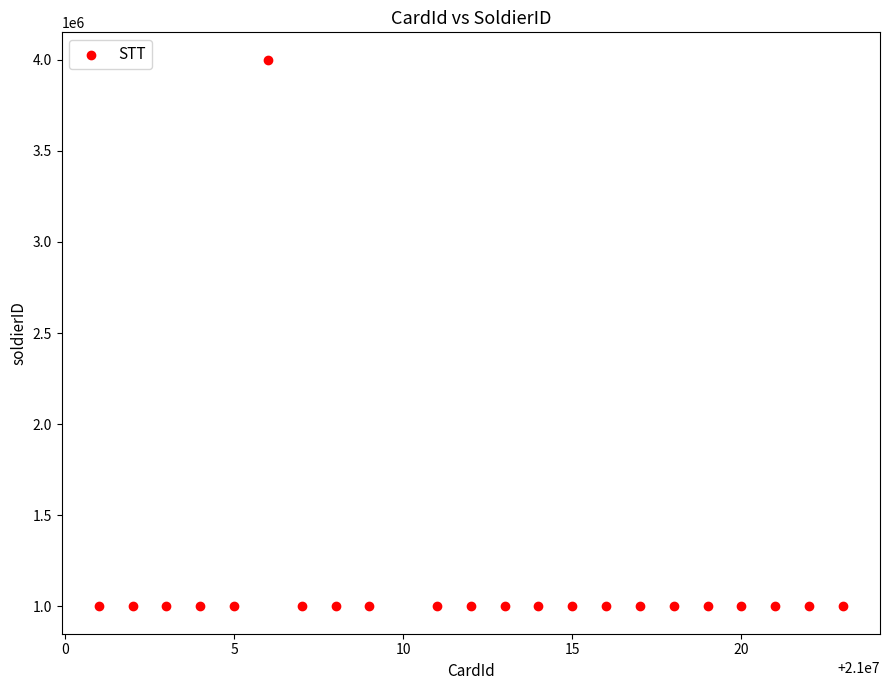

What is the range of X values (max minus min)?

22